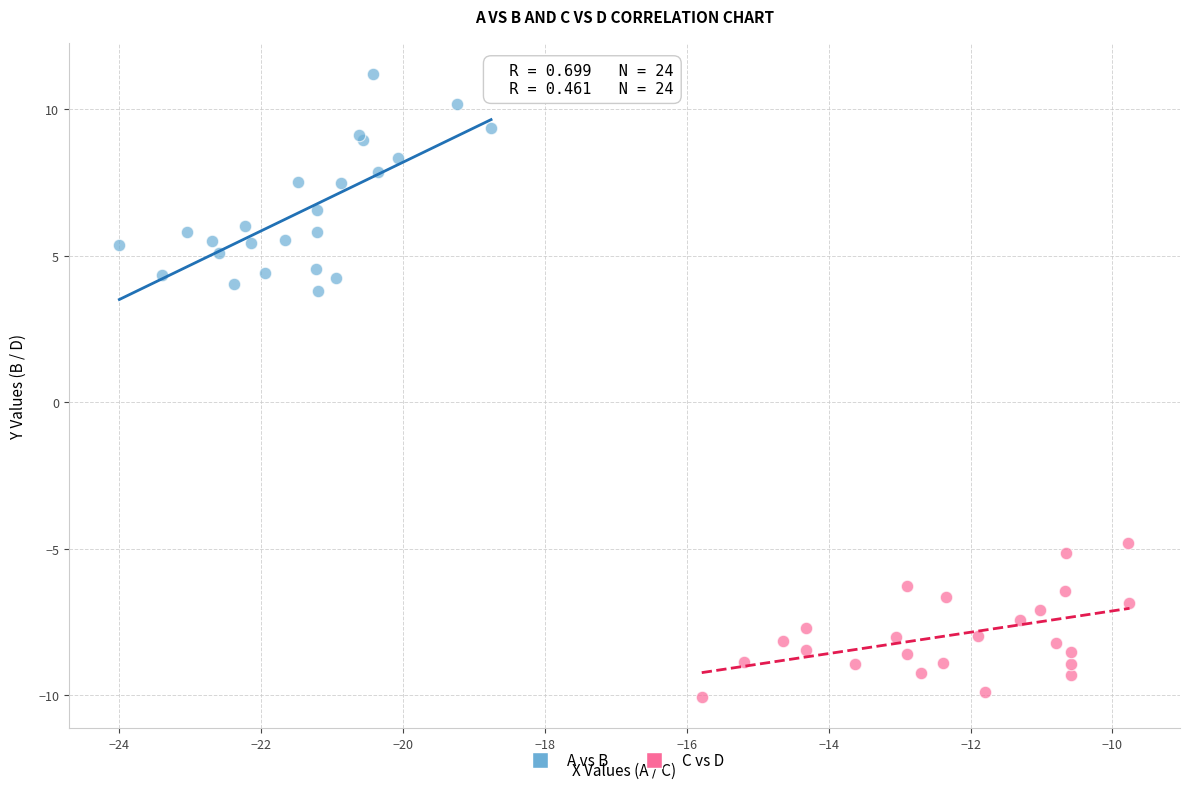

Which series reaches the minimum Y coordinate?

C vs D